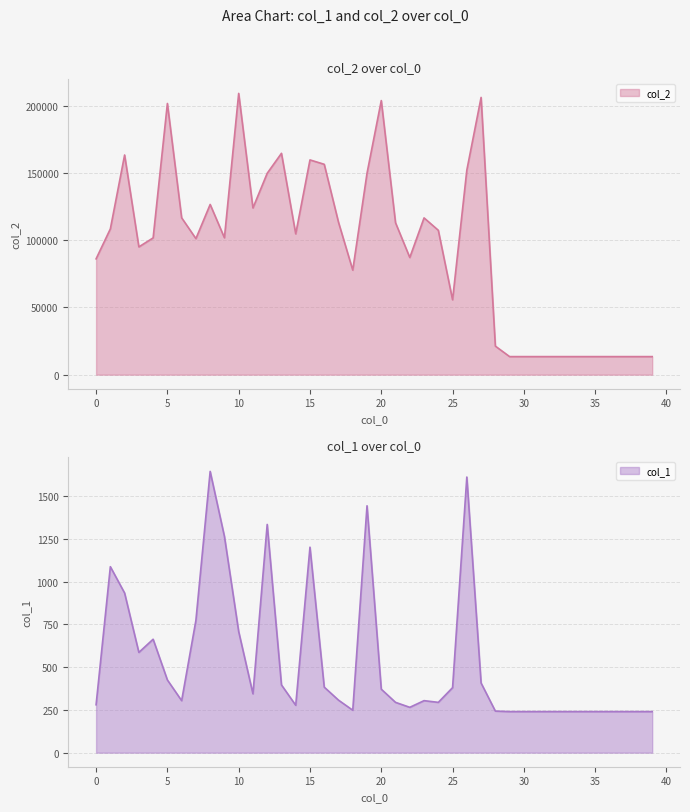

At which label does col_1 first exceed 307?

1